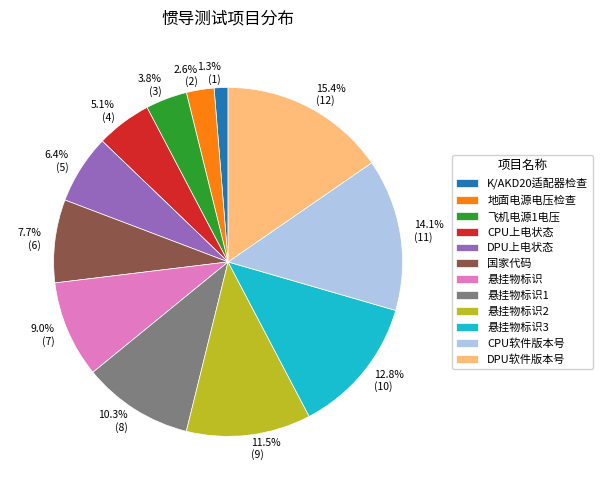

How many slices are in this pie chart?

12